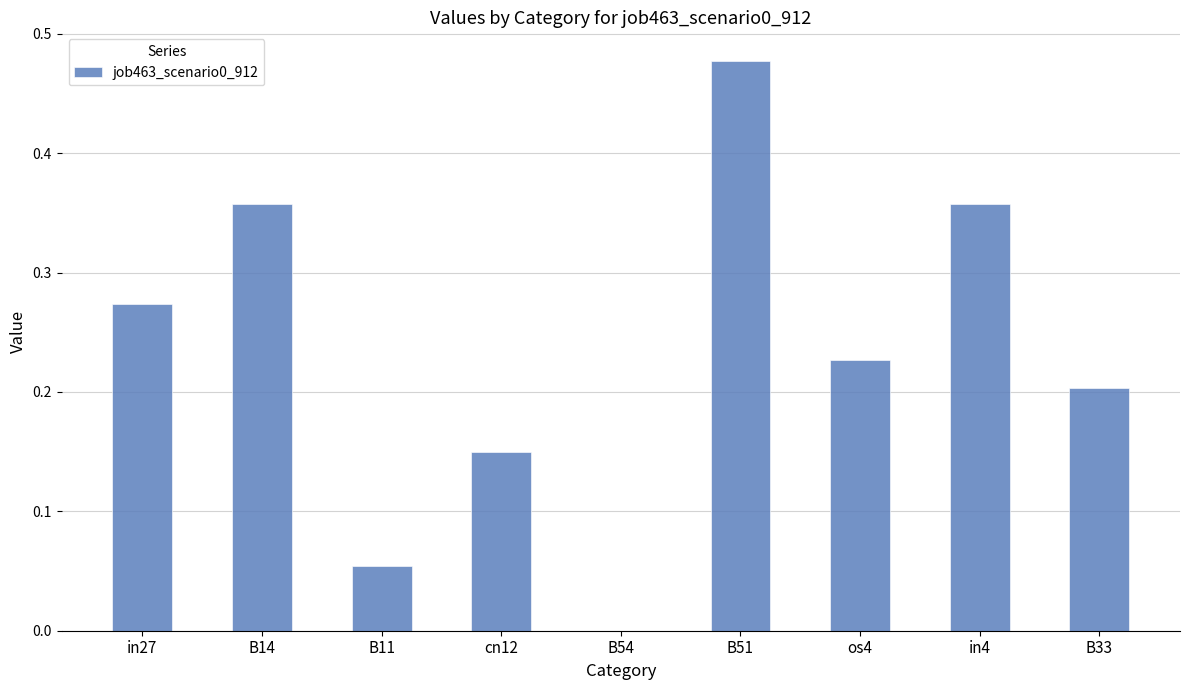

What is the sum of the values at in4 and B51?

0.8